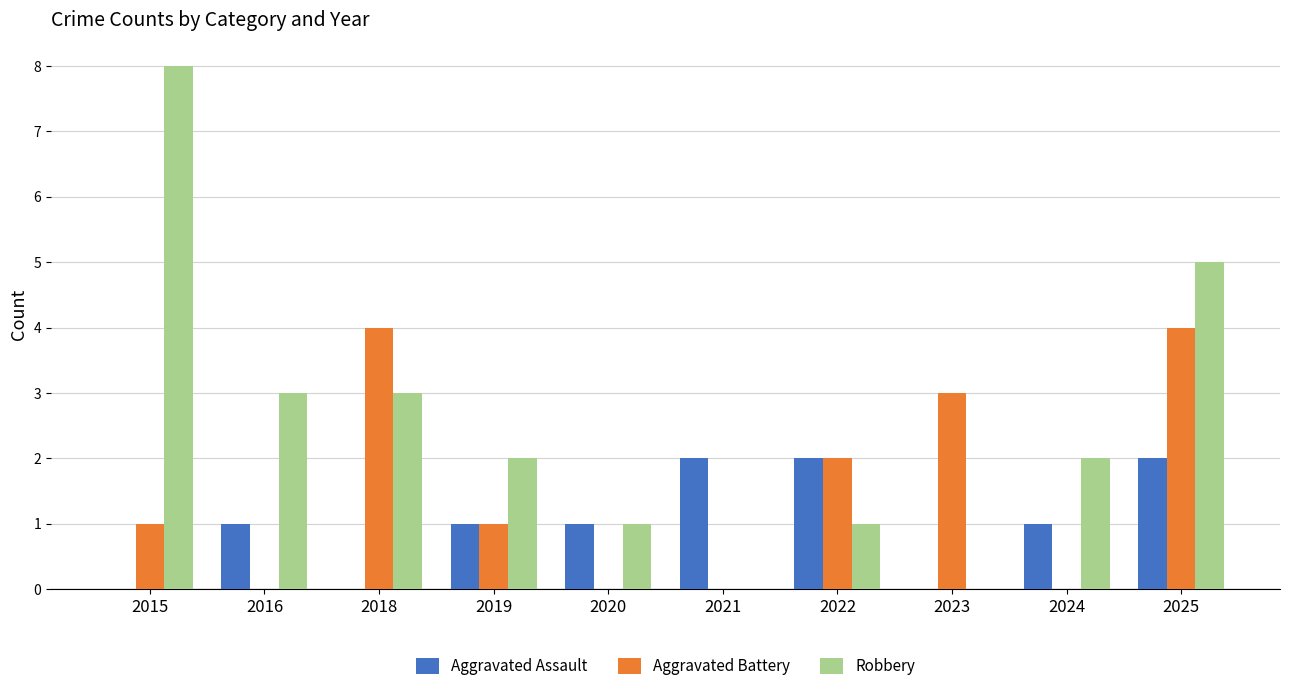

What is the sum of all Aggravated Assault values?

10